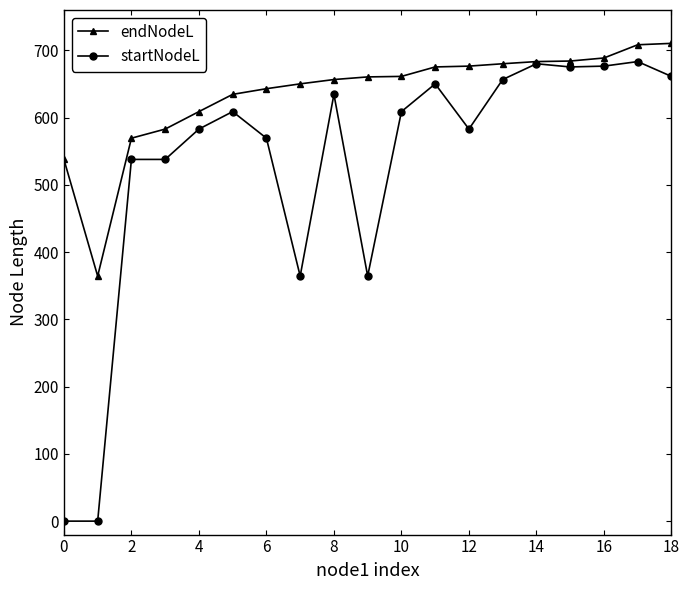

Which series has the largest total across all categories?

endNodeL